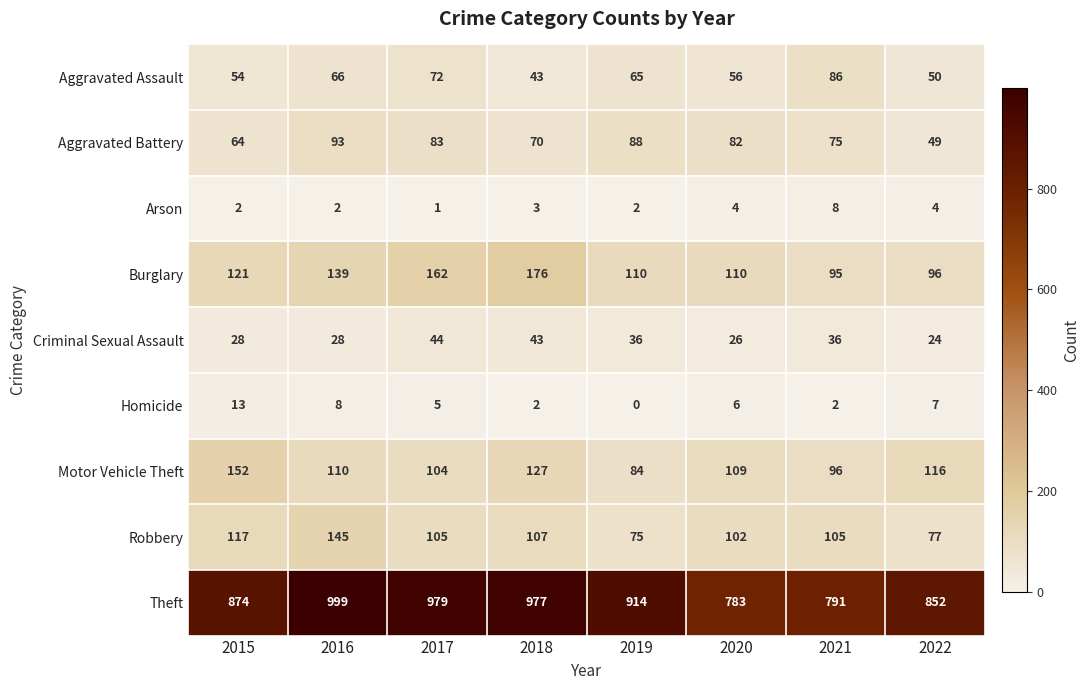

What is the difference between the second highest and second lowest values in the Aggravated Battery series?

24